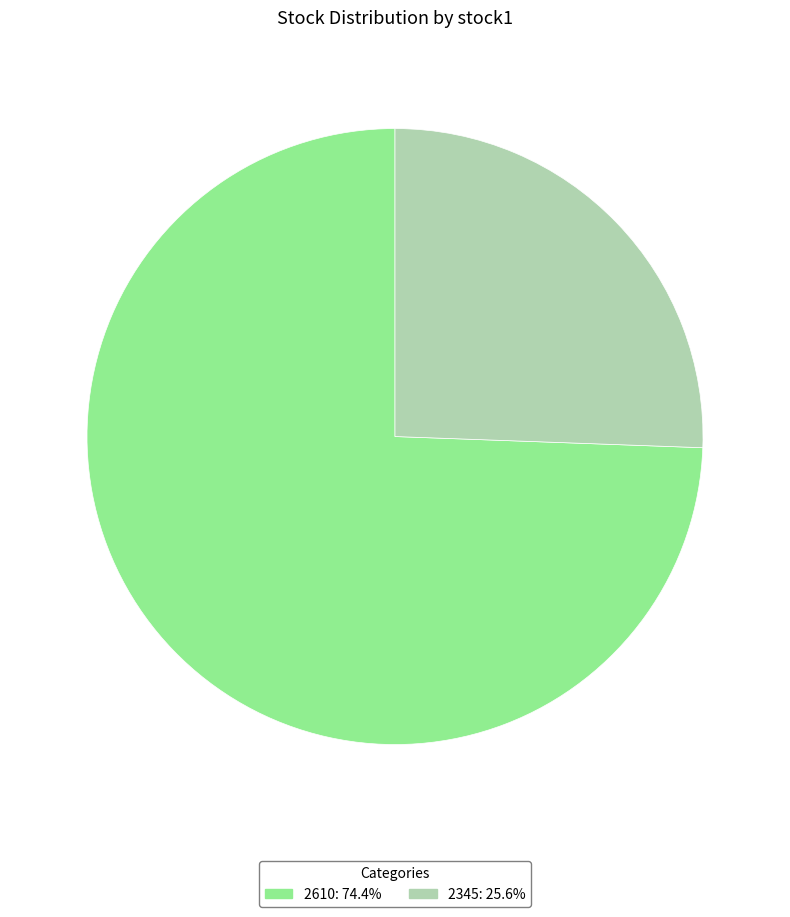

Which category accounts for the majority?

2610